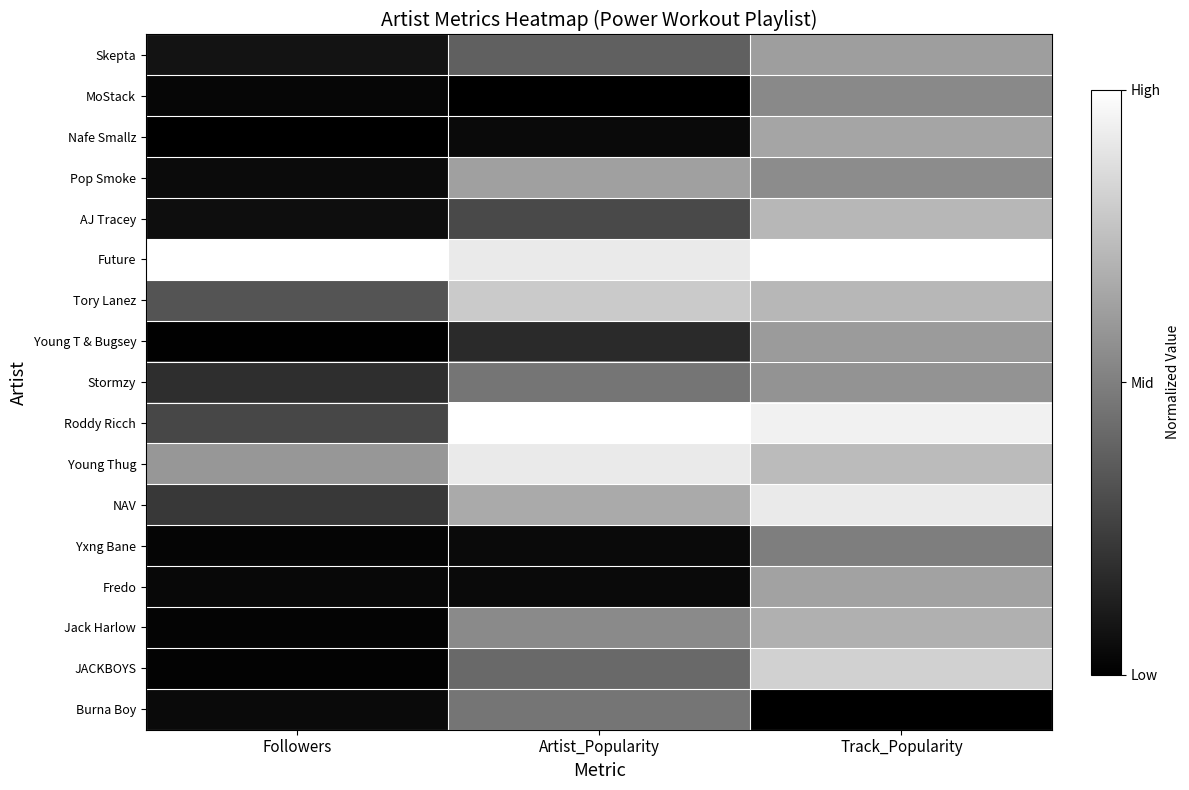

Reading left to right, list all the values displayed in this chart.

Skepta: Followers=0.1	Artist_Popularity=0.4	Track_Popularity=0.6
MoStack: Followers=0.0	Artist_Popularity=0.0	Track_Popularity=0.5
Nafe Smallz: Followers=0.0	Artist_Popularity=0.0	Track_Popularity=0.6
Pop Smoke: Followers=0.0	Artist_Popularity=0.6	Track_Popularity=0.5
AJ Tracey: Followers=0.1	Artist_Popularity=0.3	Track_Popularity=0.7
Future: Followers=1.0	Artist_Popularity=0.9	Track_Popularity=1.0
Tory Lanez: Followers=0.3	Artist_Popularity=0.8	Track_Popularity=0.7
Young T & Bugsey: Followers=0.0	Artist_Popularity=0.2	Track_Popularity=0.6
Stormzy: Followers=0.2	Artist_Popularity=0.5	Track_Popularity=0.6
Roddy Ricch: Followers=0.3	Artist_Popularity=1.0	Track_Popularity=0.9
Young Thug: Followers=0.6	Artist_Popularity=0.9	Track_Popularity=0.7
NAV: Followers=0.2	Artist_Popularity=0.7	Track_Popularity=0.9
Yxng Bane: Followers=0.0	Artist_Popularity=0.0	Track_Popularity=0.5
Fredo: Followers=0.0	Artist_Popularity=0.0	Track_Popularity=0.6
Jack Harlow: Followers=0.0	Artist_Popularity=0.5	Track_Popularity=0.7
JACKBOYS: Followers=0.0	Artist_Popularity=0.4	Track_Popularity=0.8
Burna Boy: Followers=0.0	Artist_Popularity=0.5	Track_Popularity=0.0